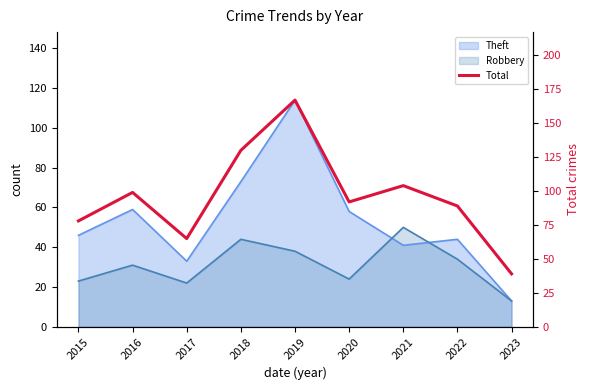

What is the approximate value at 2018?

130